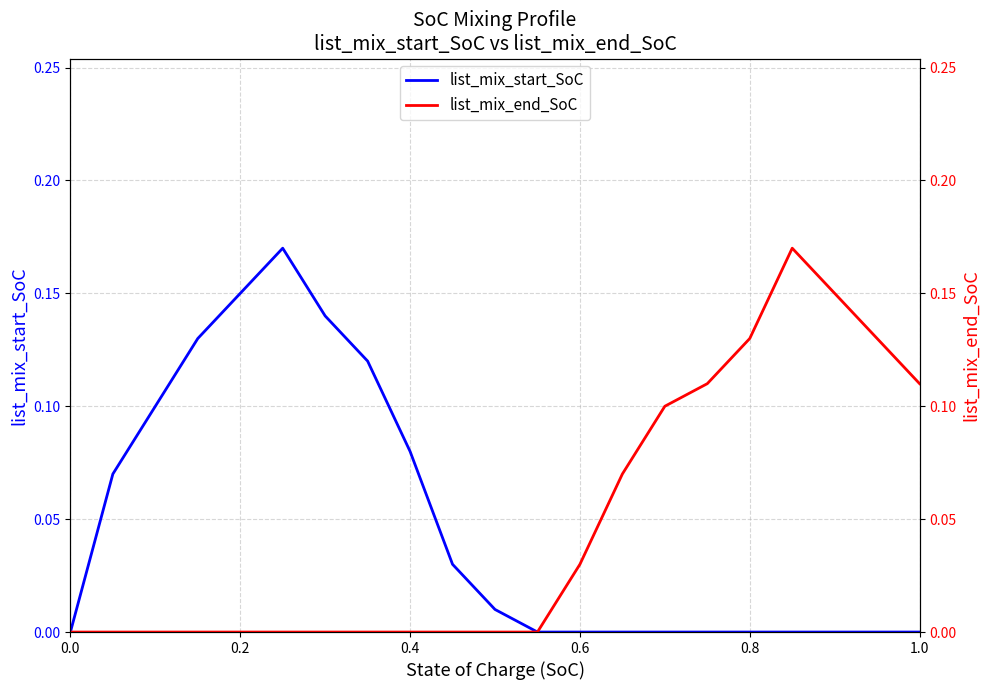

What are all the series names shown in the legend?

list_mix_start_SoC, list_mix_end_SoC